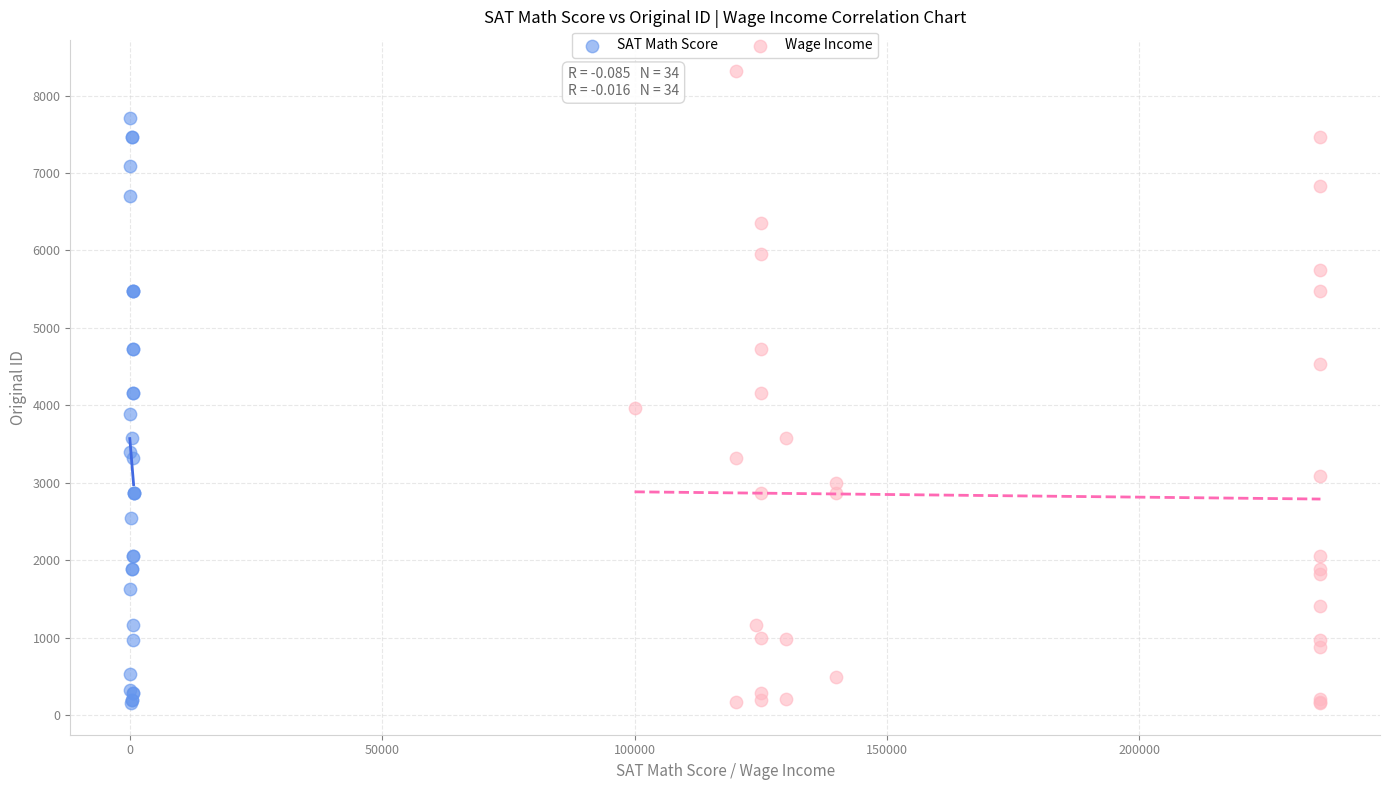

Which series has the widest spread of Y values?

Wage Income